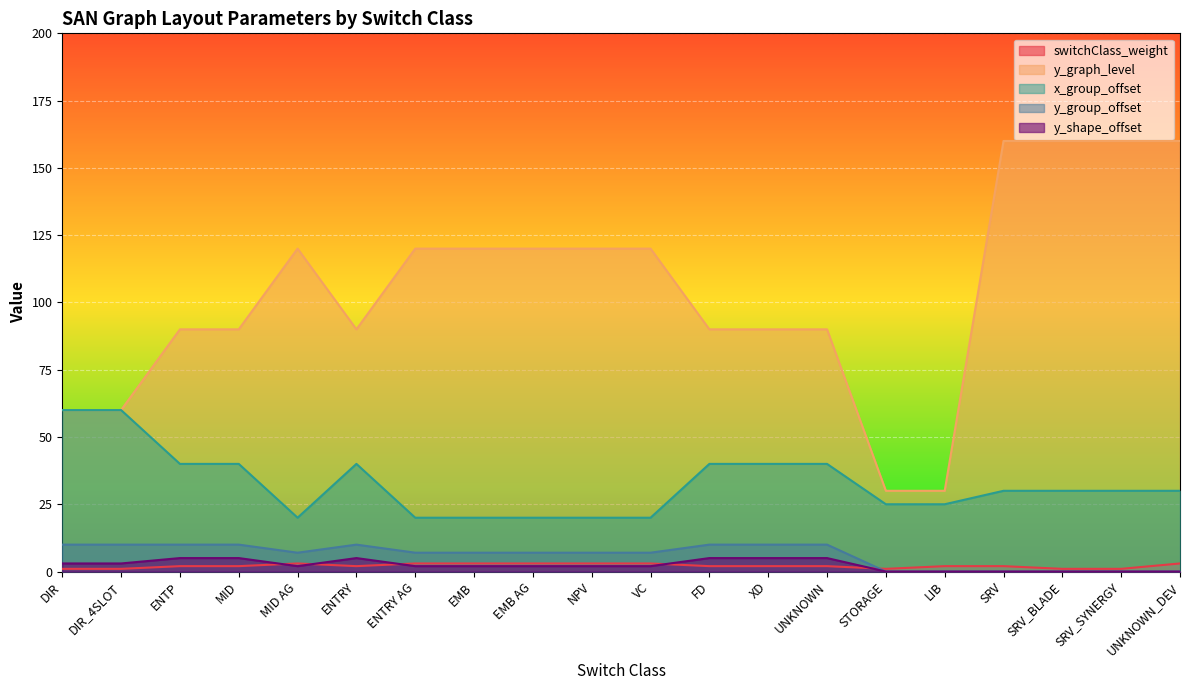

What position from the left is EMB AG?

9